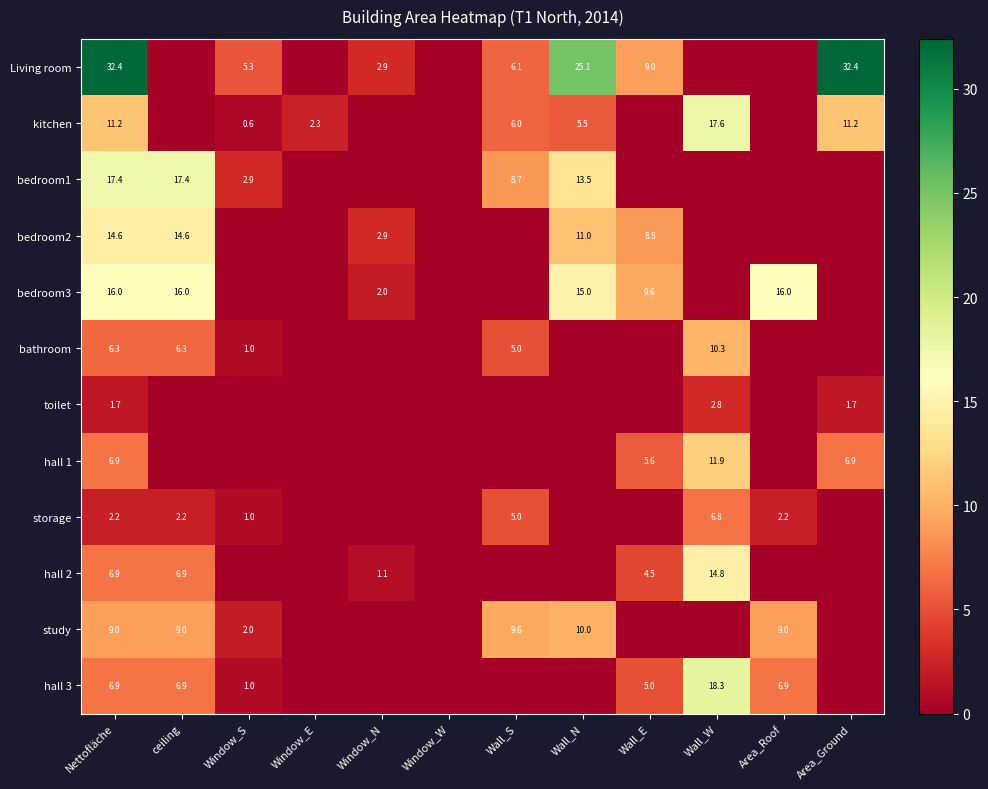

Is it true that hall 1 equals 4.3 at Area_Ground?

False